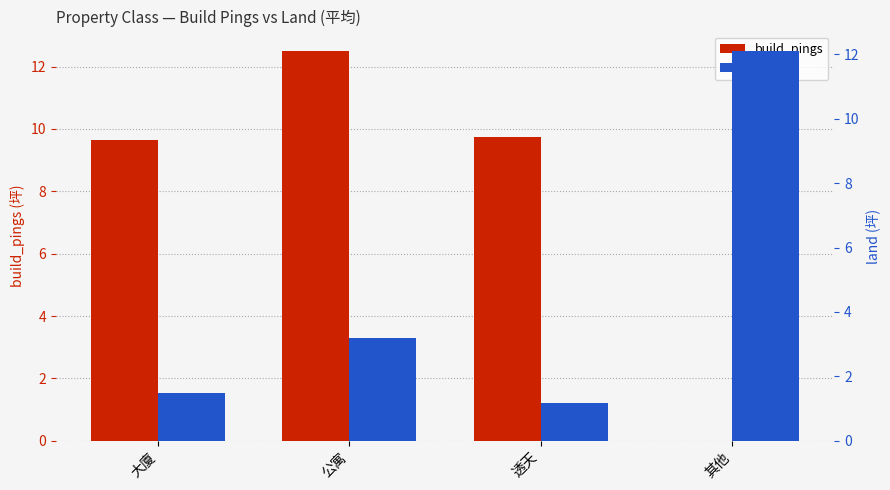

At 透天, list the series in order from largest to smallest.

build_pings, land